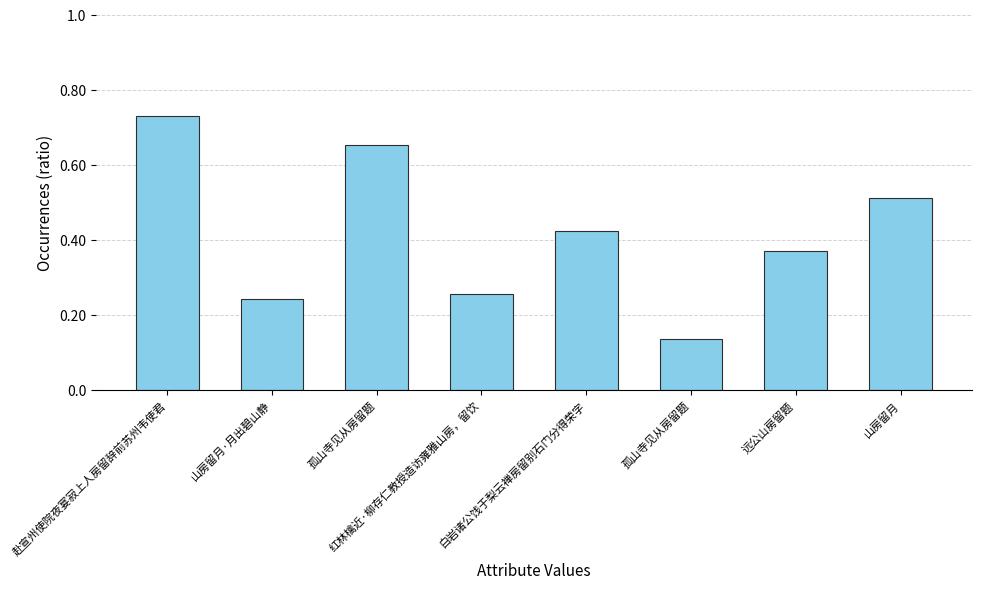

What is the difference between the maximum and minimum values?

944323